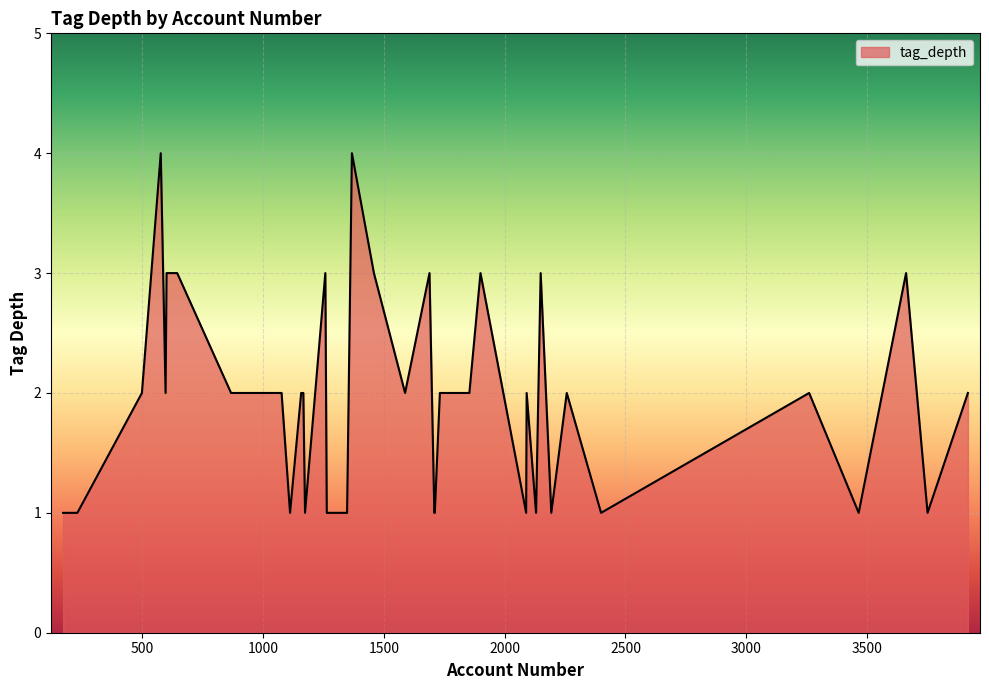

What is the greatest value displayed?

4